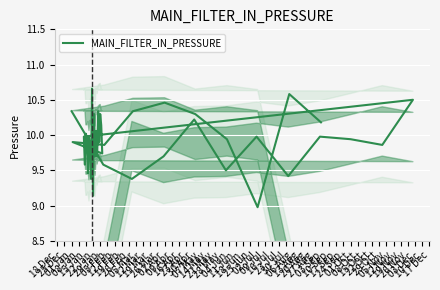

What is the sum of all values?

397.0